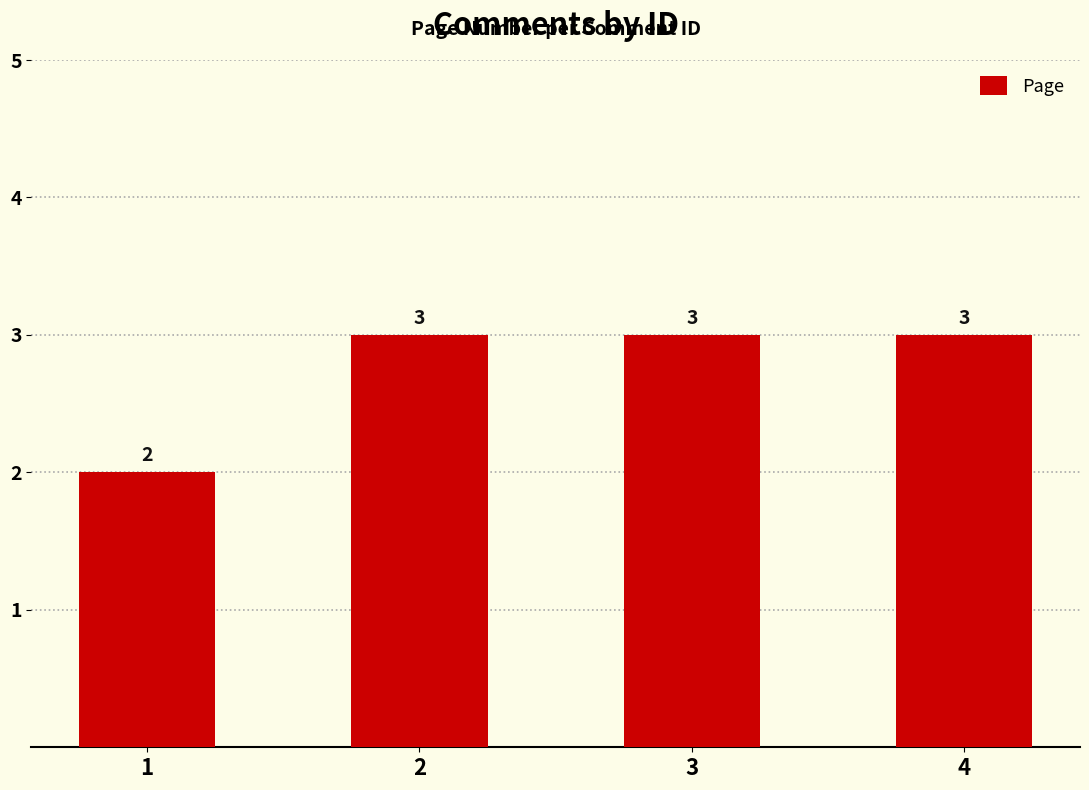

What is the sum of the values at 3 and 1?

5